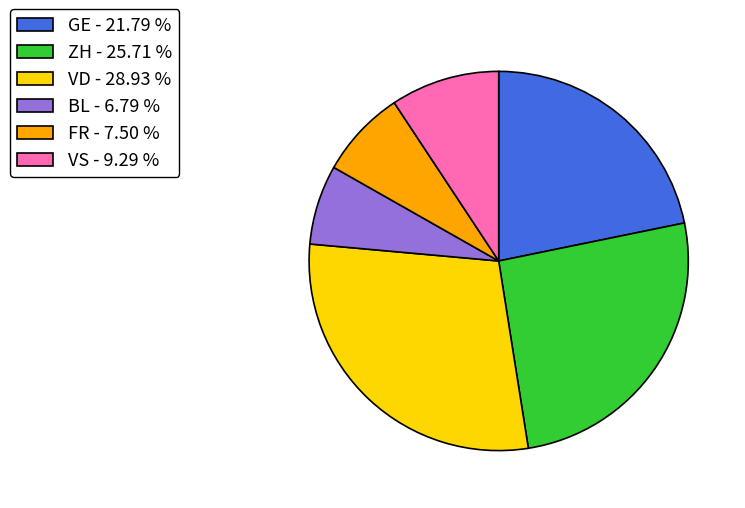

Does ZH - 25.71 % account for over 50% of the chart?

No